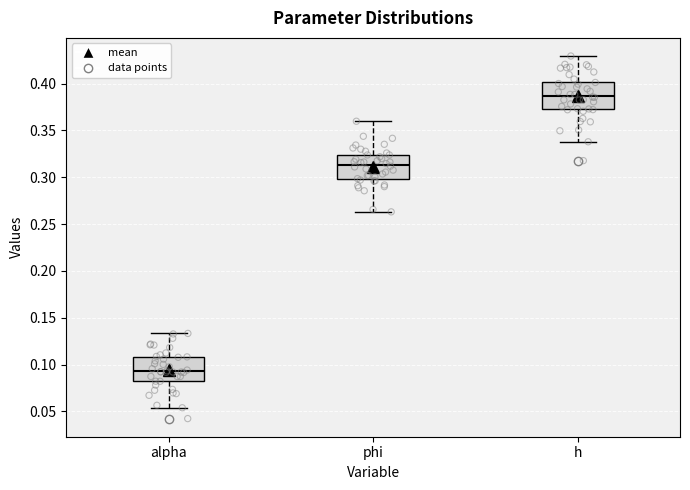

Which box's median line is the highest?

h